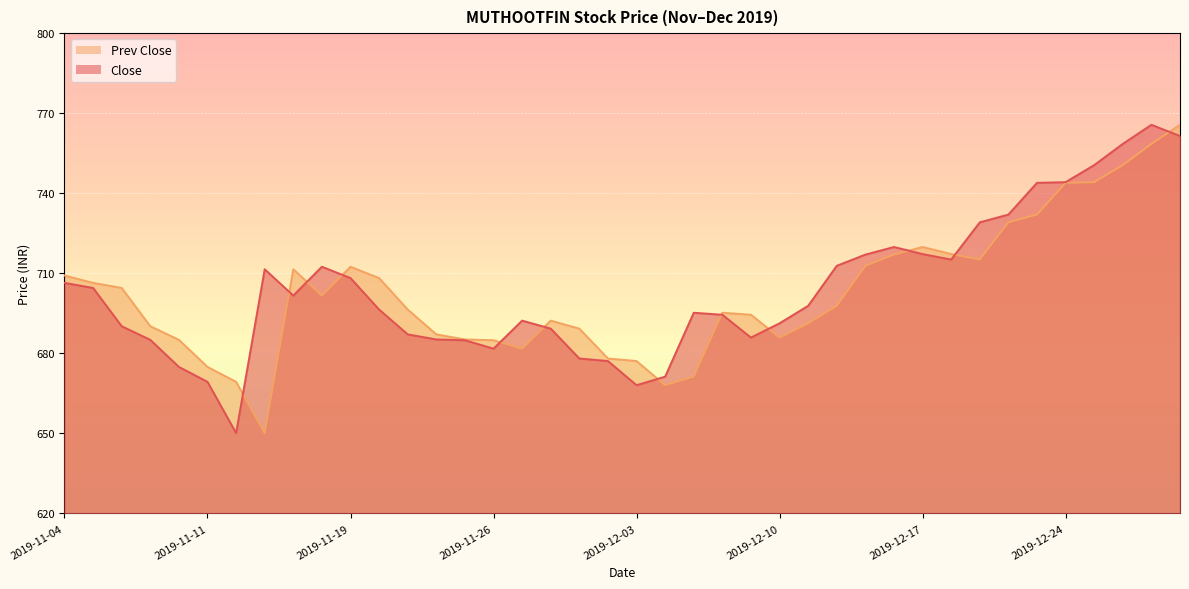

What is the sum of all Prev Close values?

28105.1